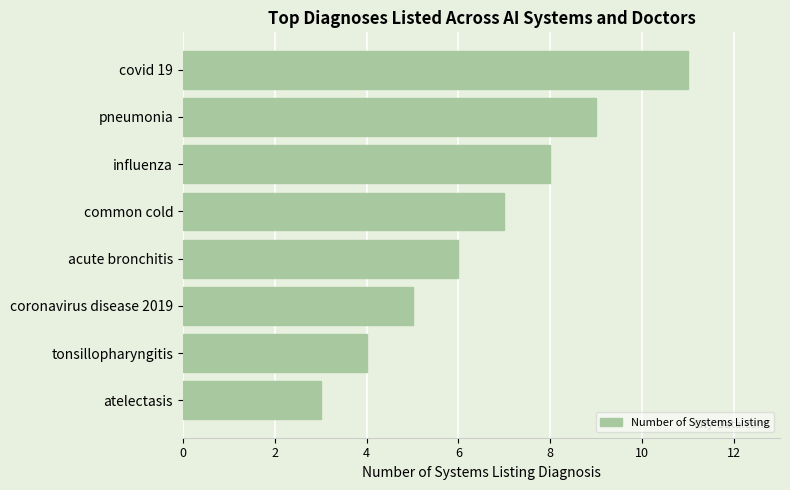

How many values are below 7?

4